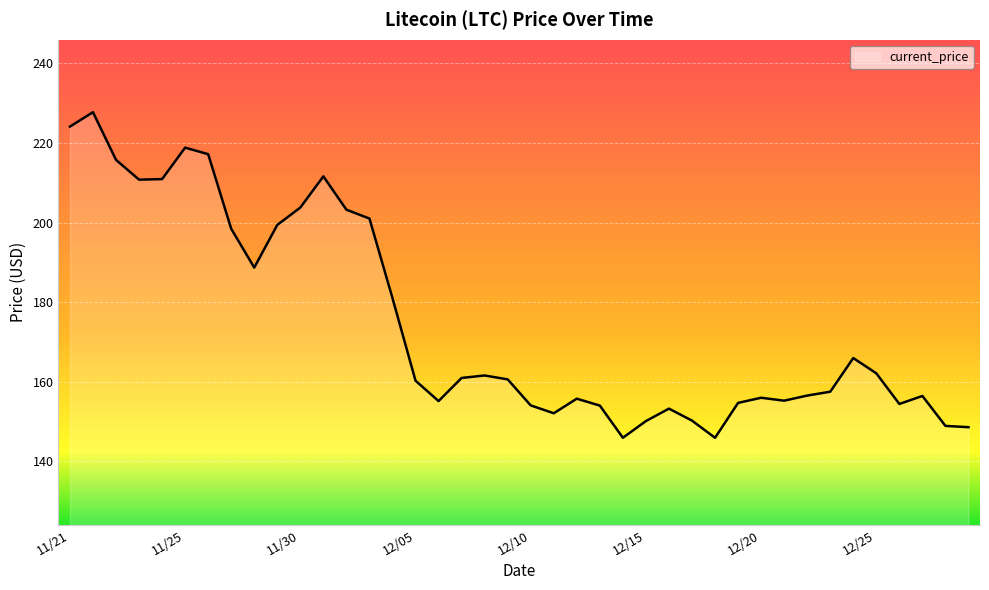

What is the minimum value shown in the chart?

145.9